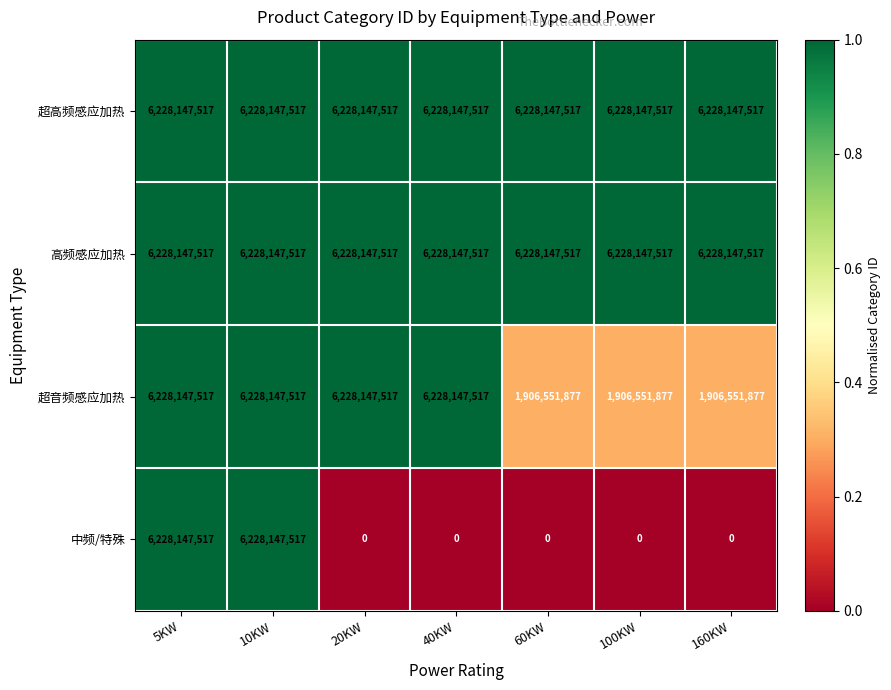

Reading right to left, list all the values displayed in this chart.

超高频感应加热: 160KW=6228147517	100KW=6228147517	60KW=6228147517	40KW=6228147517	20KW=6228147517	10KW=6228147517	5KW=6228147517
高频感应加热: 160KW=6228147517	100KW=6228147517	60KW=6228147517	40KW=6228147517	20KW=6228147517	10KW=6228147517	5KW=6228147517
超音频感应加热: 160KW=1906551877	100KW=1906551877	60KW=1906551877	40KW=6228147517	20KW=6228147517	10KW=6228147517	5KW=6228147517
中频/特殊: 160KW=0	100KW=0	60KW=0	40KW=0	20KW=0	10KW=6228147517	5KW=6228147517